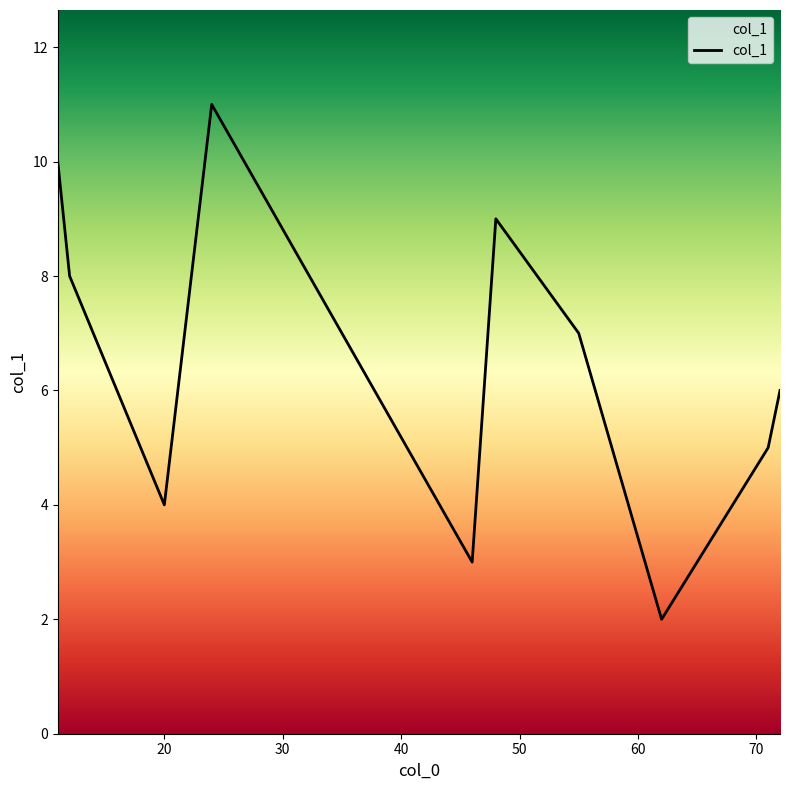

What is the difference between the maximum and minimum values?

9